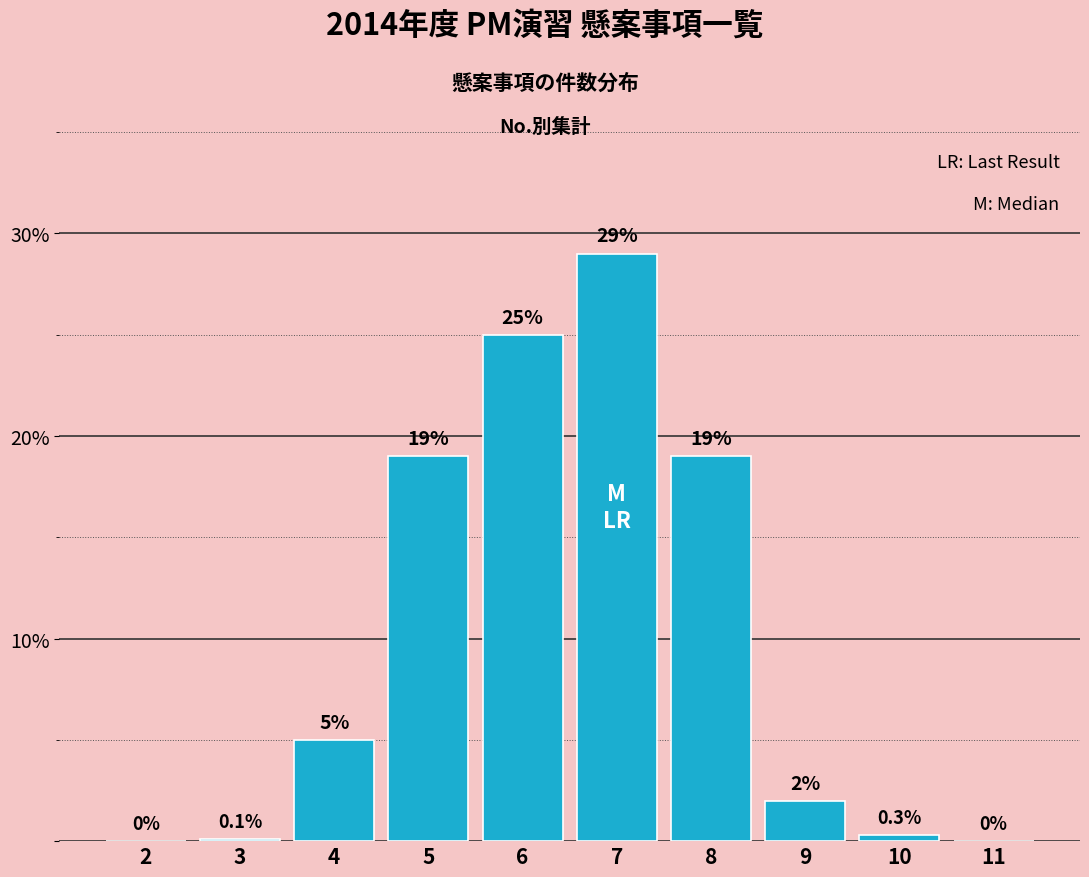

Reading right to left, list all the values displayed in this chart.

11=0.0	10=0.3	9=2.0	8=19.0	7=29.0	6=25.0	5=19.0	4=5.0	3=0.1	2=0.0